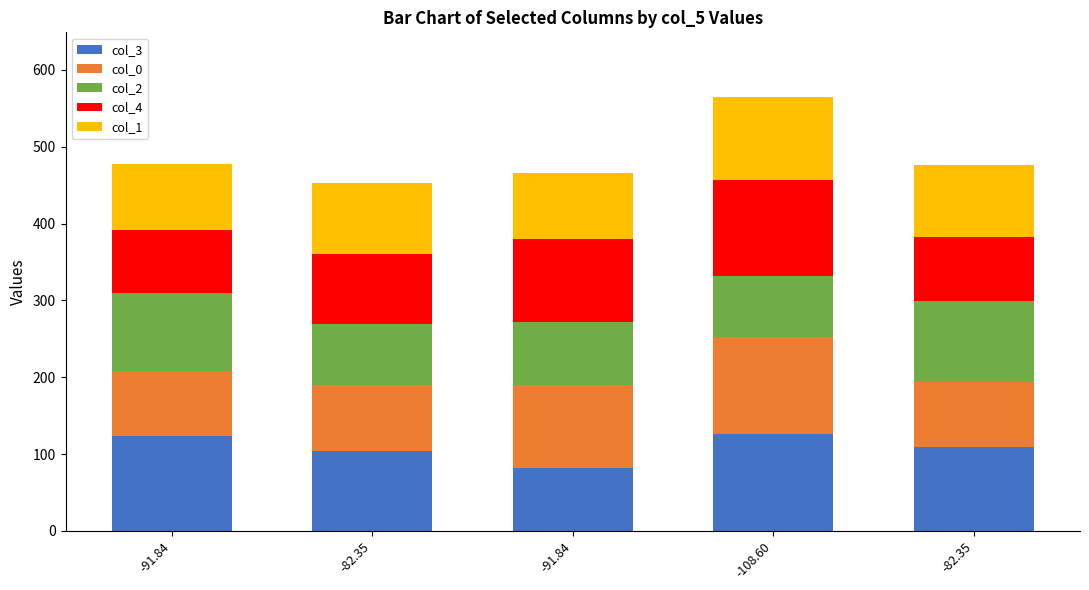

What are all the series names shown in the legend?

col_3, col_0, col_2, col_4, col_1